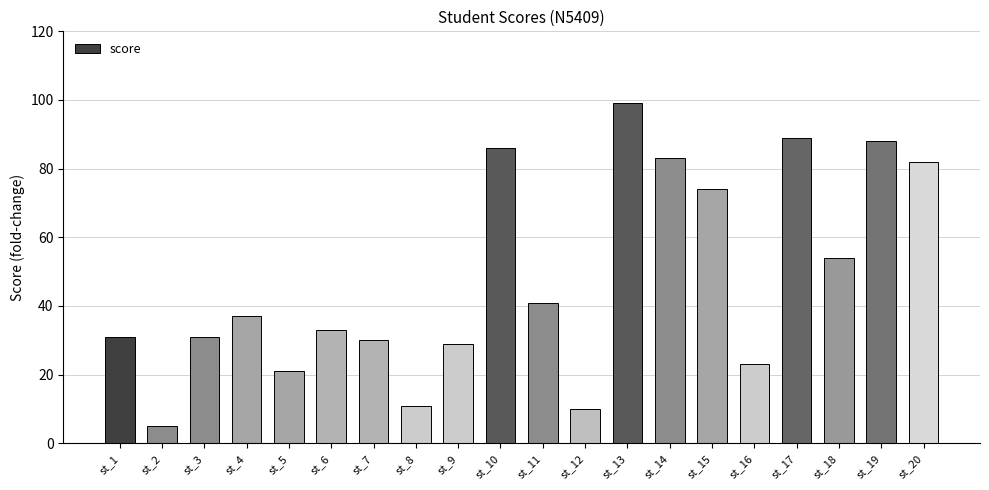

At which label is the value closest to 52?

st_18